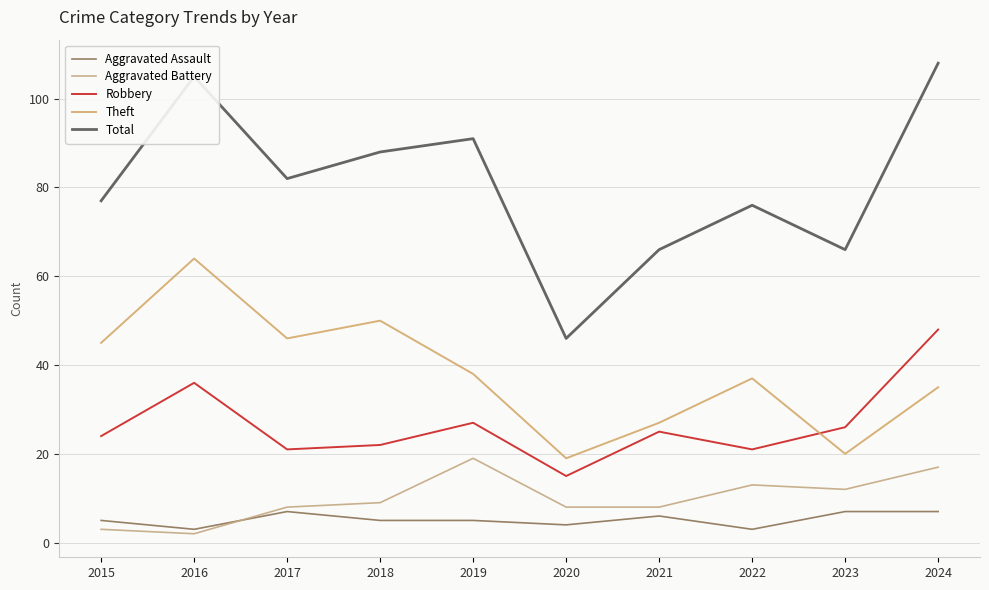

Does the chart display data point markers on the line(s)?

No